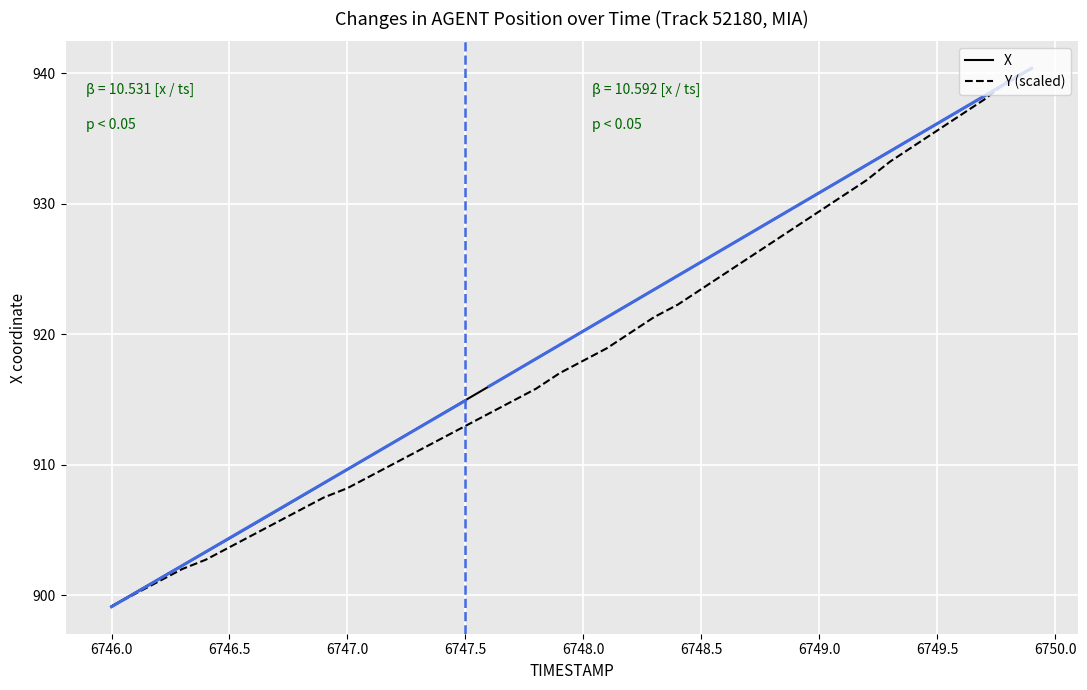

Is it true that Y (scaled) equals 929.4 at 6749.0?

True